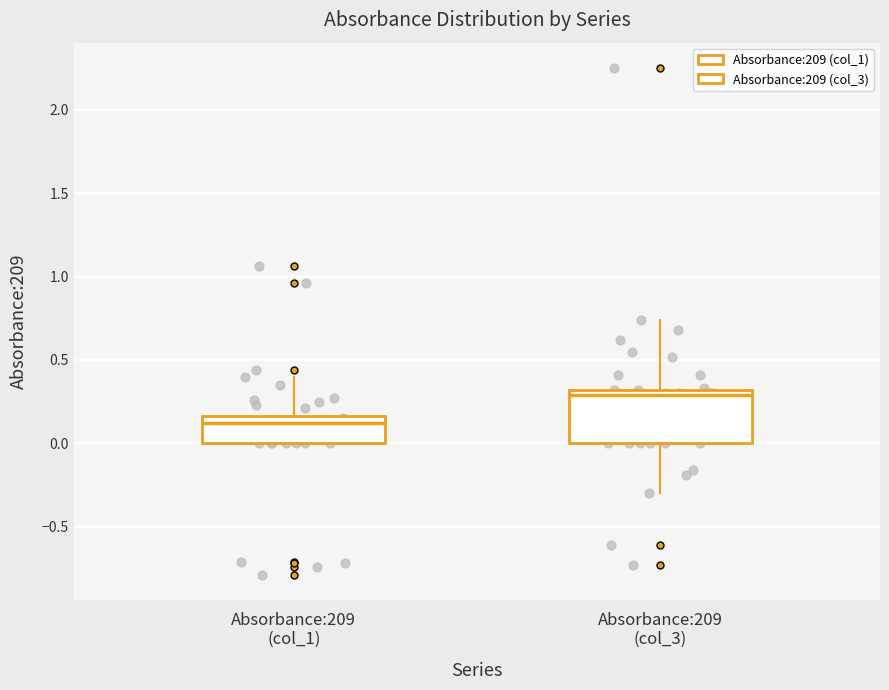

Which box's median line is the lowest?

Absorbance:209 (col_1)